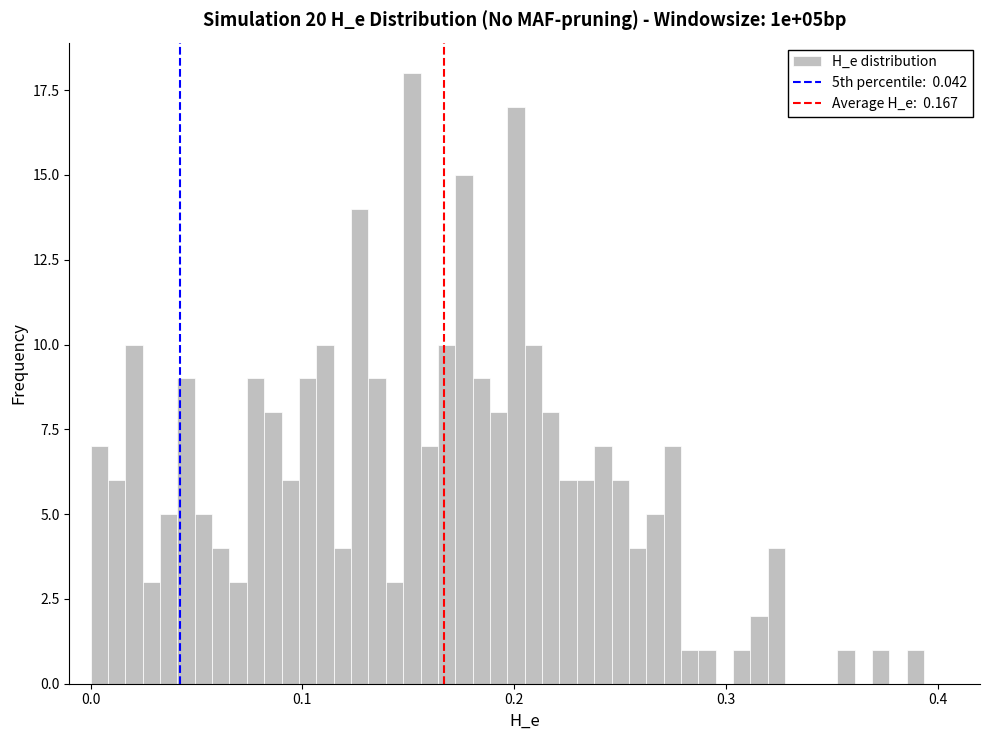

Read against the x-axis, roughly where is the centre of the tallest bar?

0.15